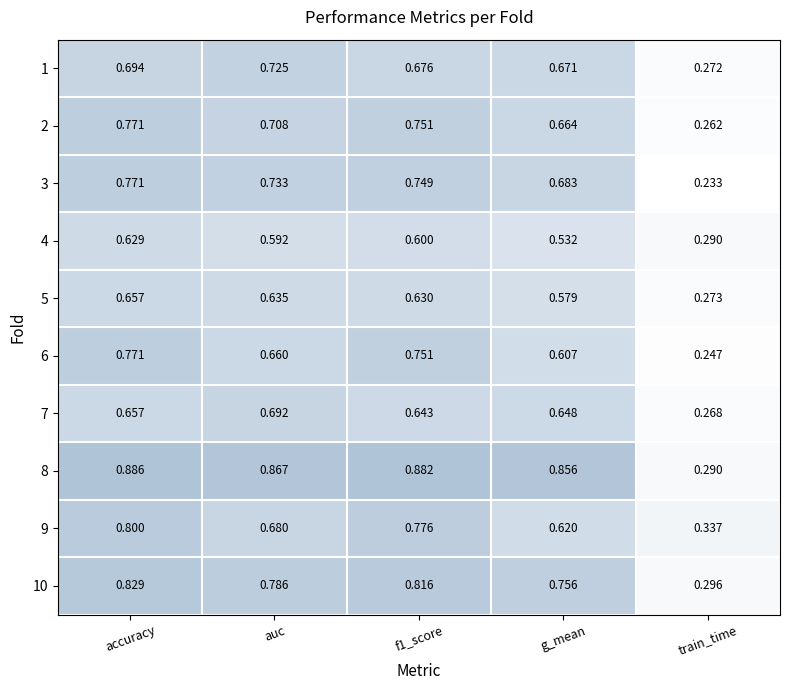

At which category is the sum across all series the highest?

accuracy